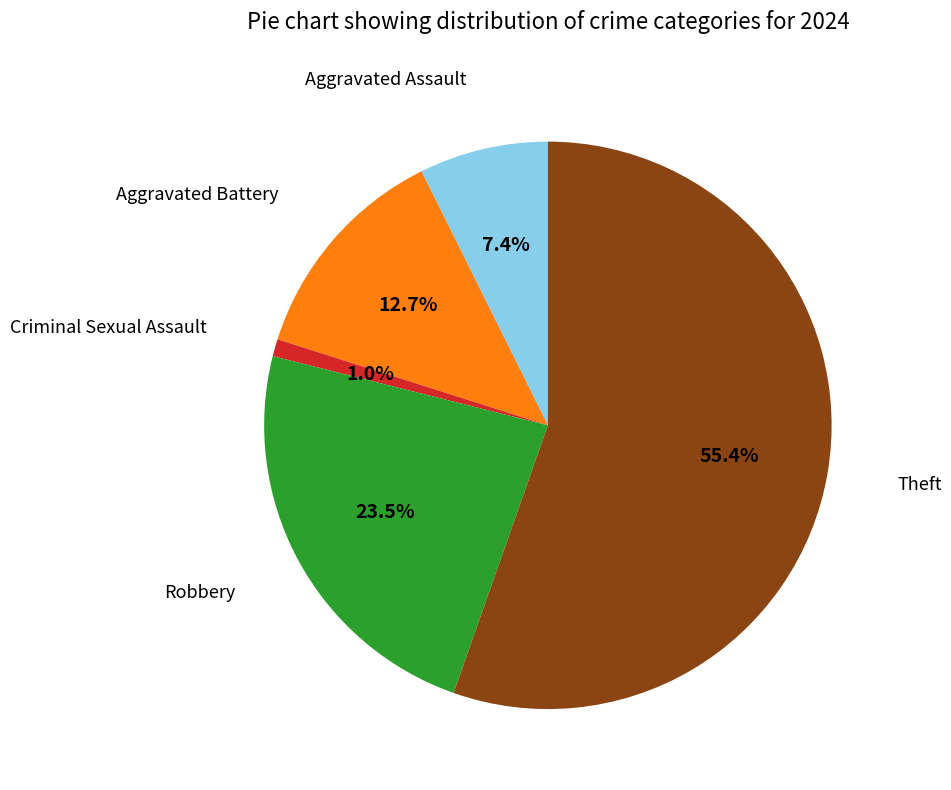

To the nearest percent, what is the difference between the largest and smallest slice percentages?

54%